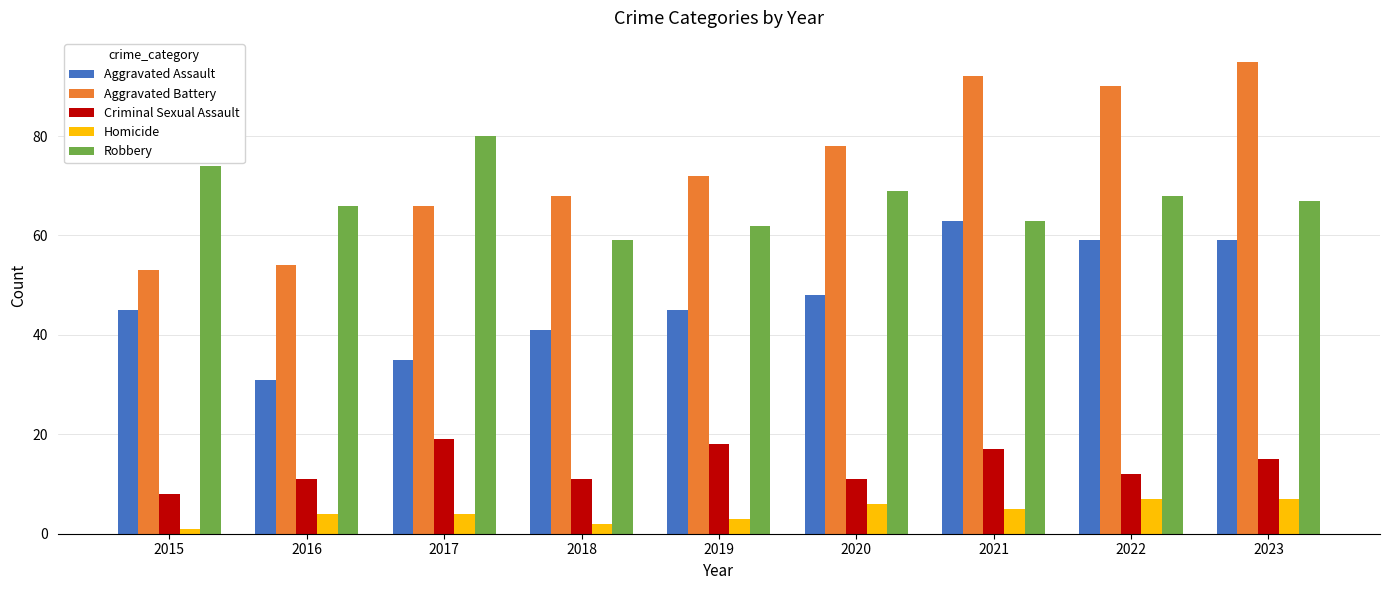

Reading right to left, what are all the values shown in this chart?

Aggravated Assault: 59	59	63	48	45	41	35	31	45
Aggravated Battery: 95	90	92	78	72	68	66	54	53
Criminal Sexual Assault: 15	12	17	11	18	11	19	11	8
Homicide: 7	7	5	6	3	2	4	4	1
Robbery: 67	68	63	69	62	59	80	66	74